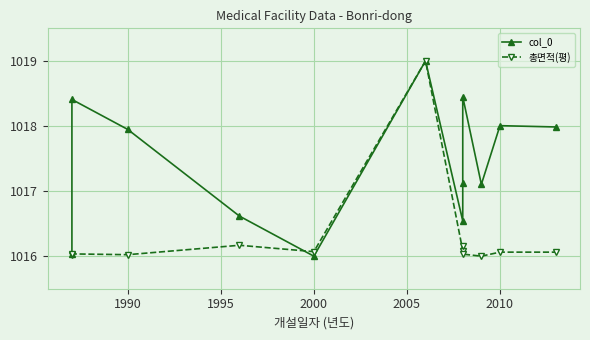

What is the greatest value displayed?

1019.0